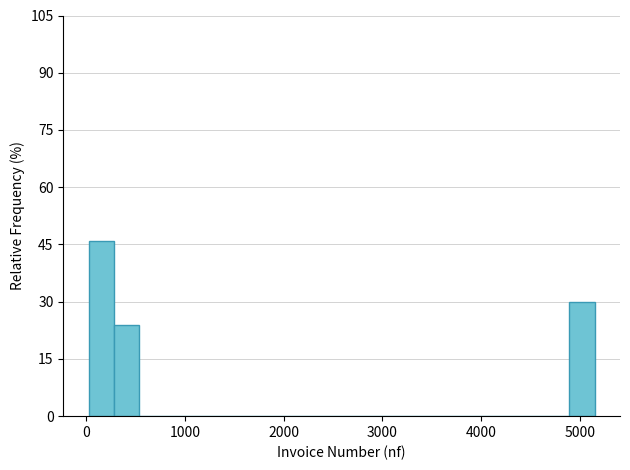

Around what value on the x-axis is the tallest bar? Give the approximate position of its centre, as read against the axis.

200